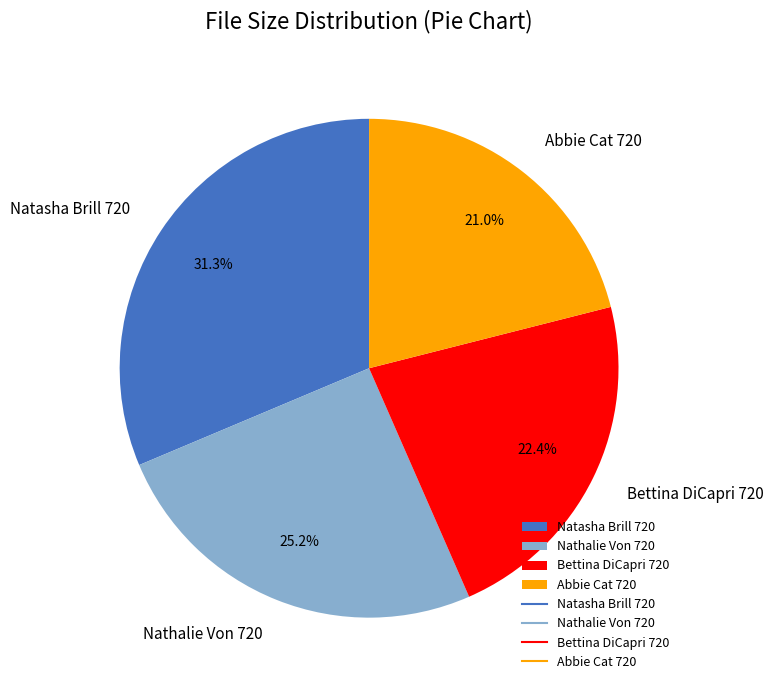

How many slices are in this pie chart?

4